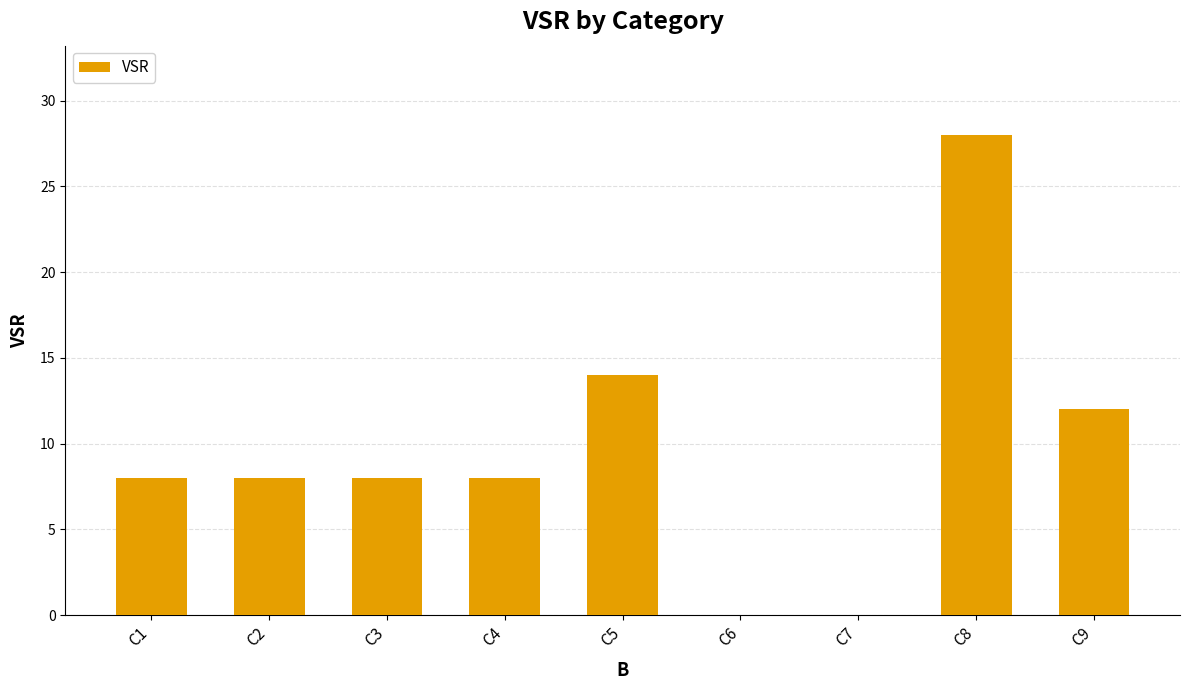

What is the difference between the values at C3 and C8?

20